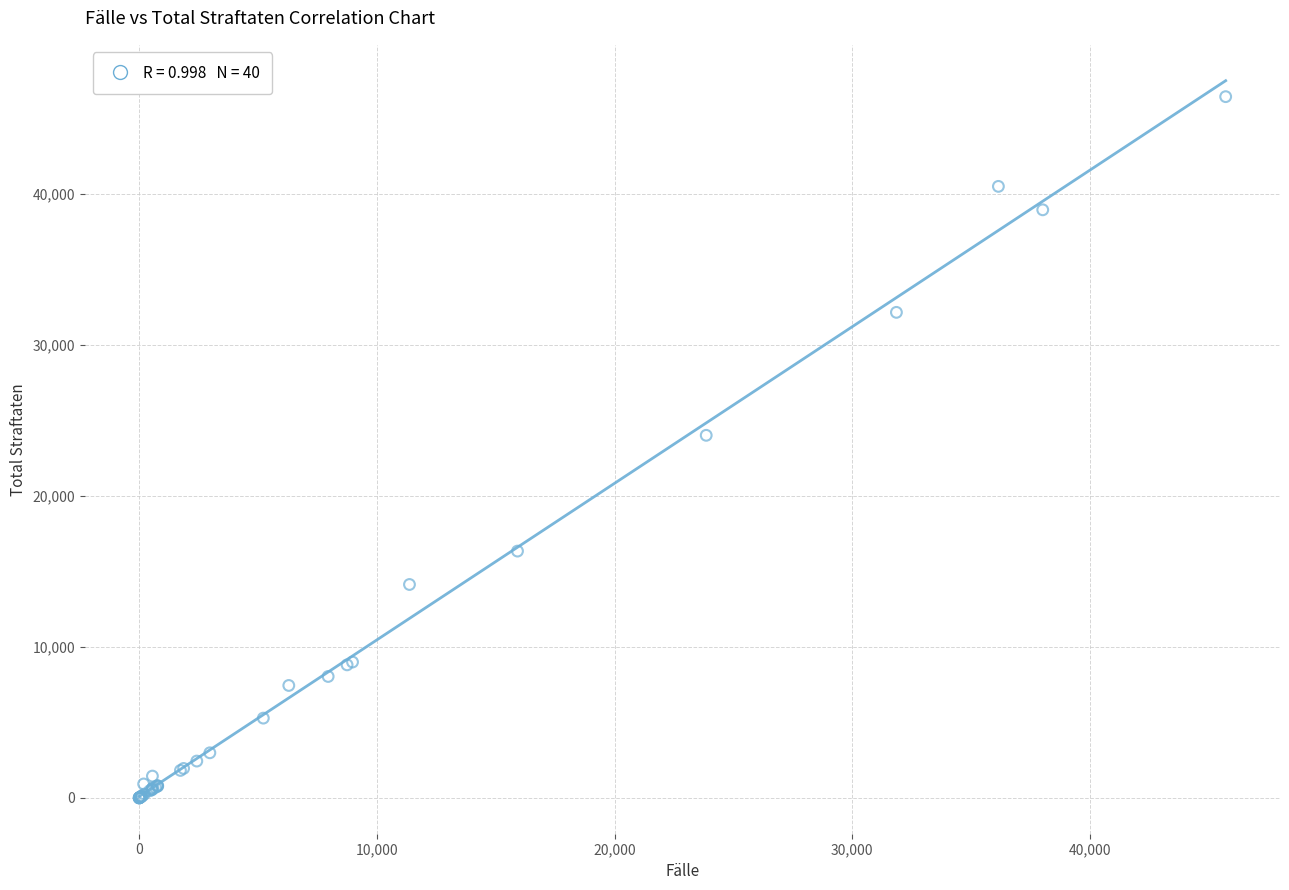

What Y value in the scatter plot is closest to 23219?

24010